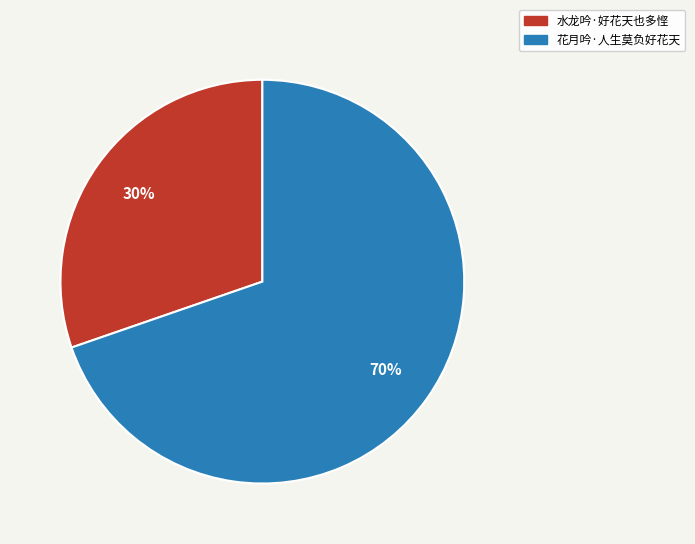

What is the ratio of the value at 花月吟·人生莫负好花天 to the value at 水龙吟·好花天也多悭?

2.3